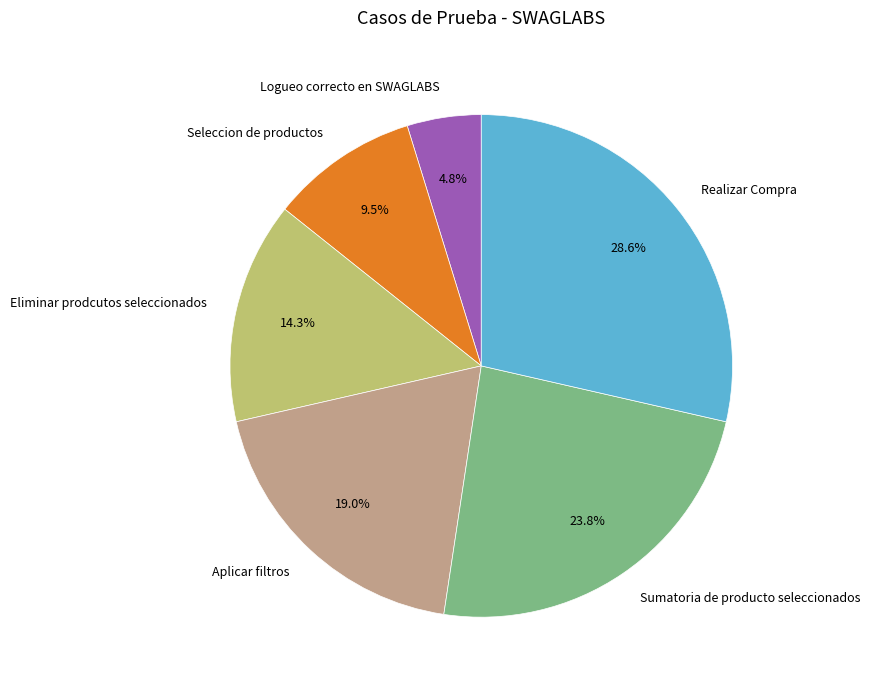

To the nearest percent, what is the average slice percentage?

17%